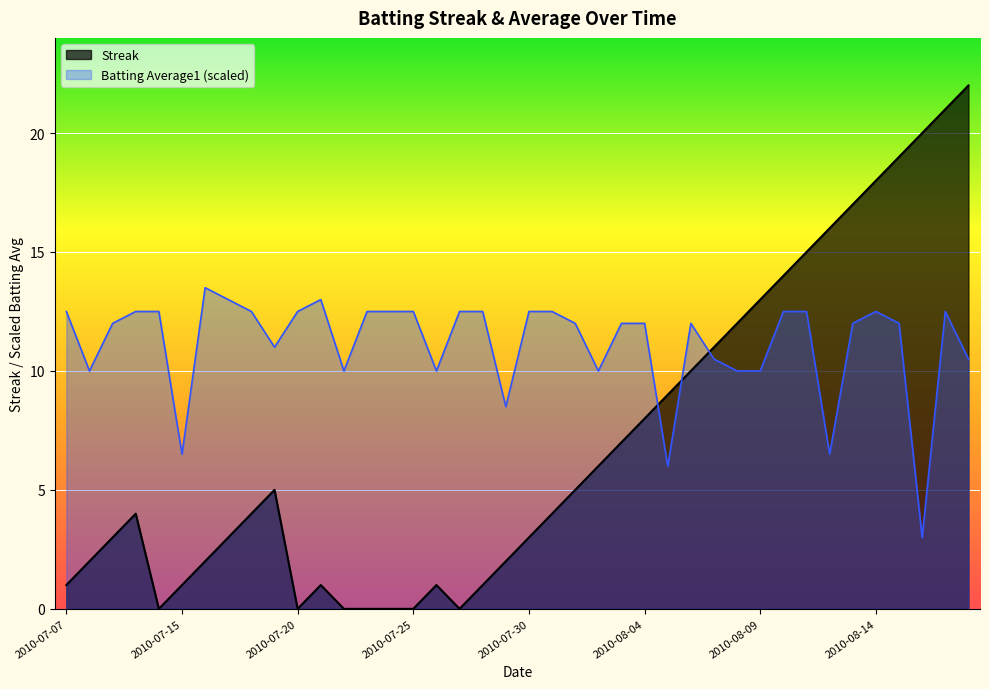

Does the chart display data point markers on the line(s)?

No